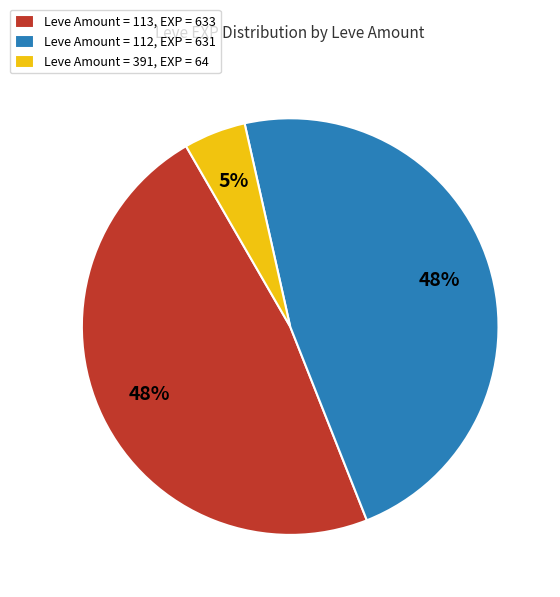

What is the smallest slice in the pie chart?

Leve Amount = 391, EXP = 64